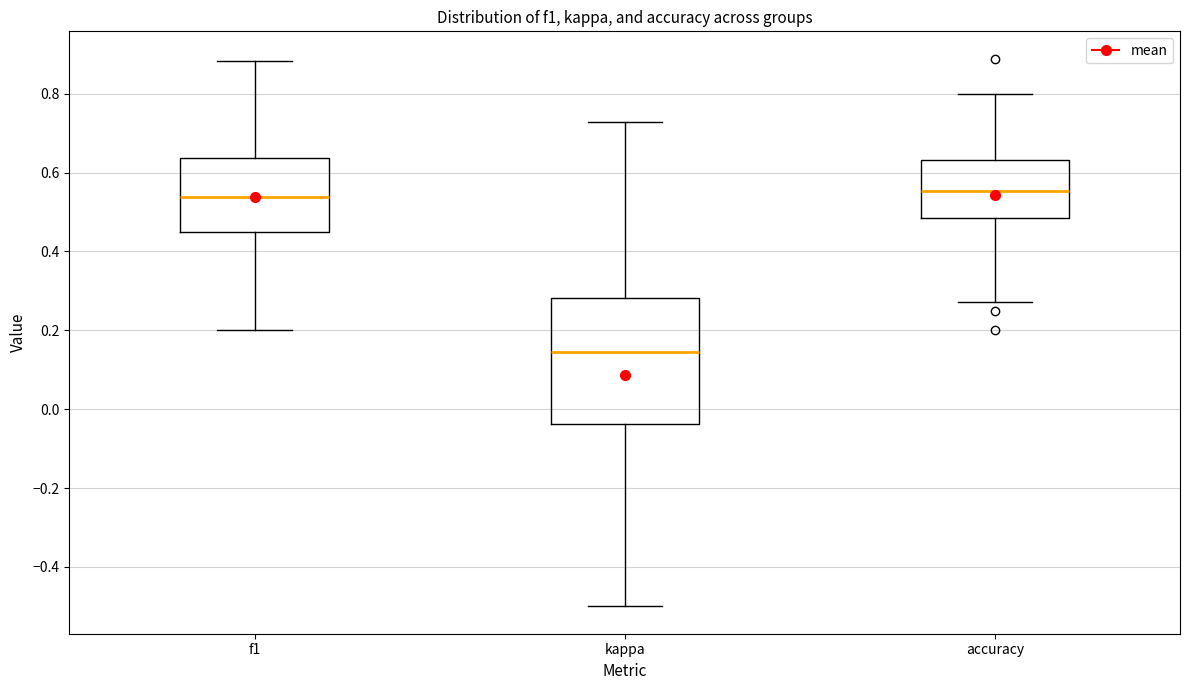

Where does the upper whisker of the box for kappa end on the y-axis? The values are not printed on the chart, so give them approximately, as read against the axis.

0.72